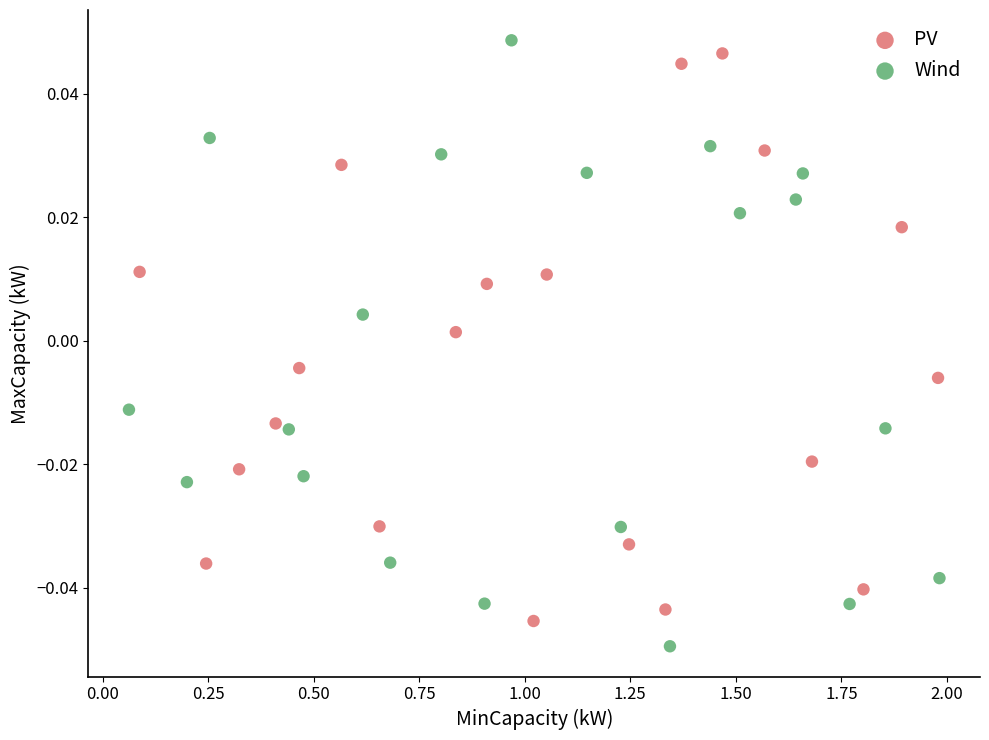

Which series has the widest spread of Y values?

Wind